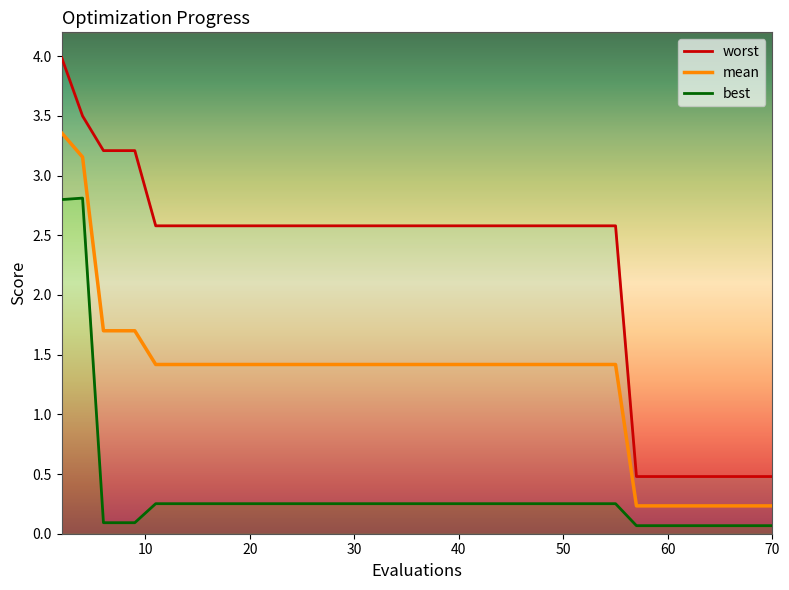

What is the sum of the best values at 2 and 19?

3.1